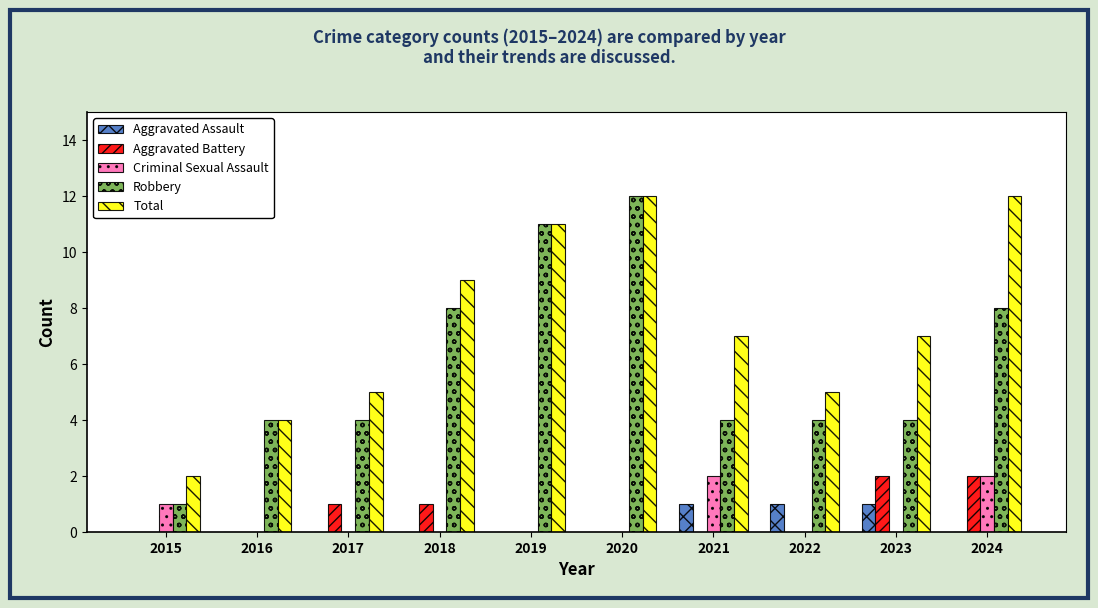

How many groups of bars are there?

10